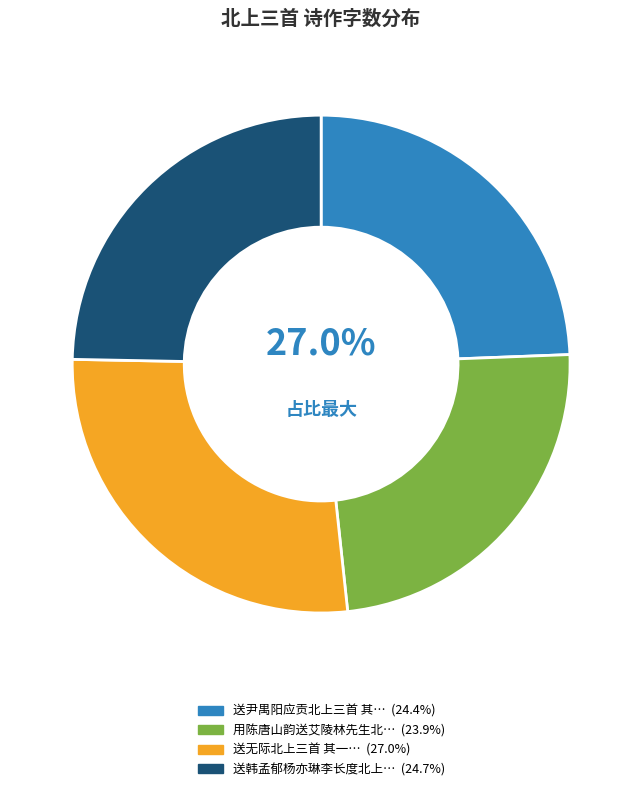

Do 送无际北上三首 其一 and 用陈唐山韵送艾陵林先生北上三首 其一 together represent more than half of the pie?

Yes